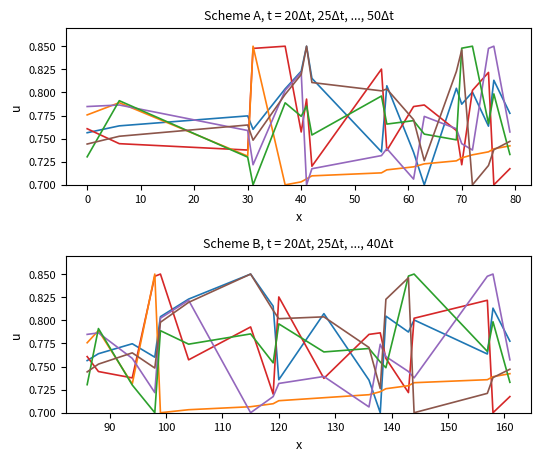

At which category is the sum across all series the highest?

30